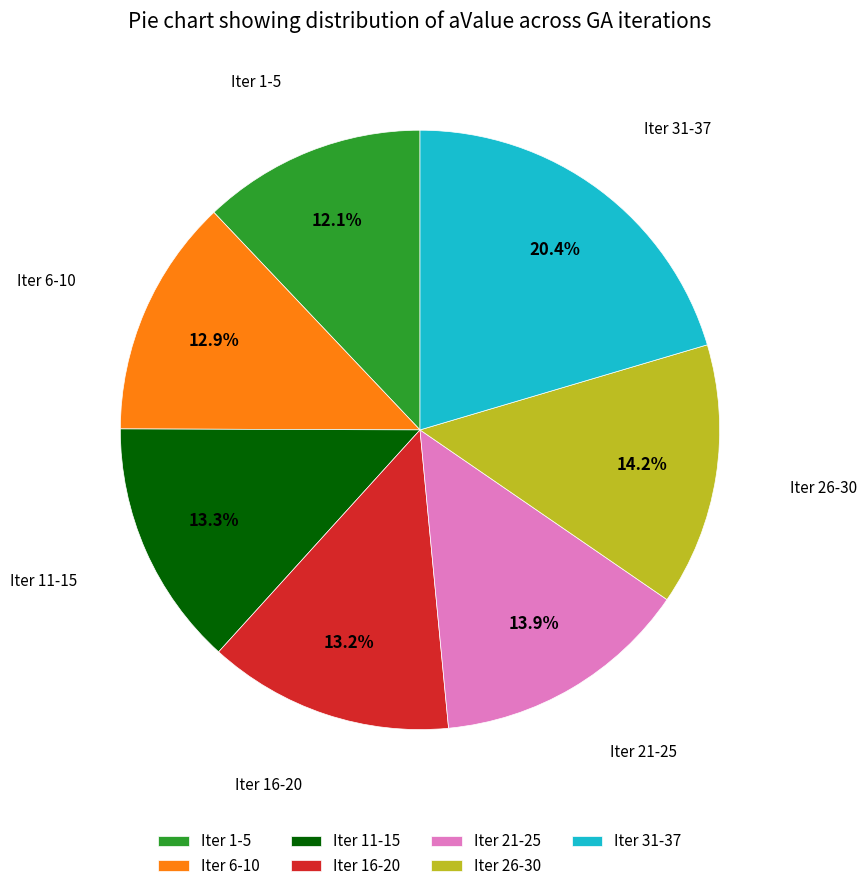

To the nearest percent, what is the difference between the largest and smallest slice percentages?

8%